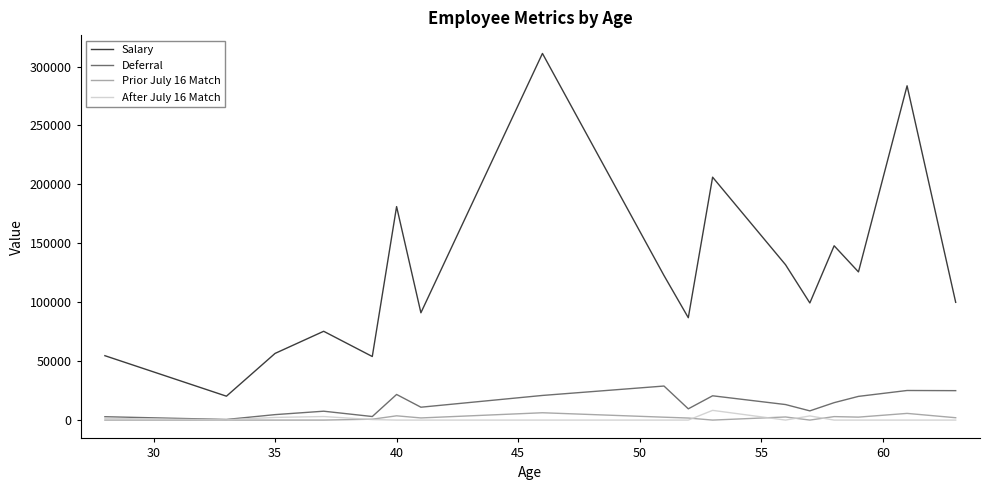

What is the average value of the Salary series?

126359.1